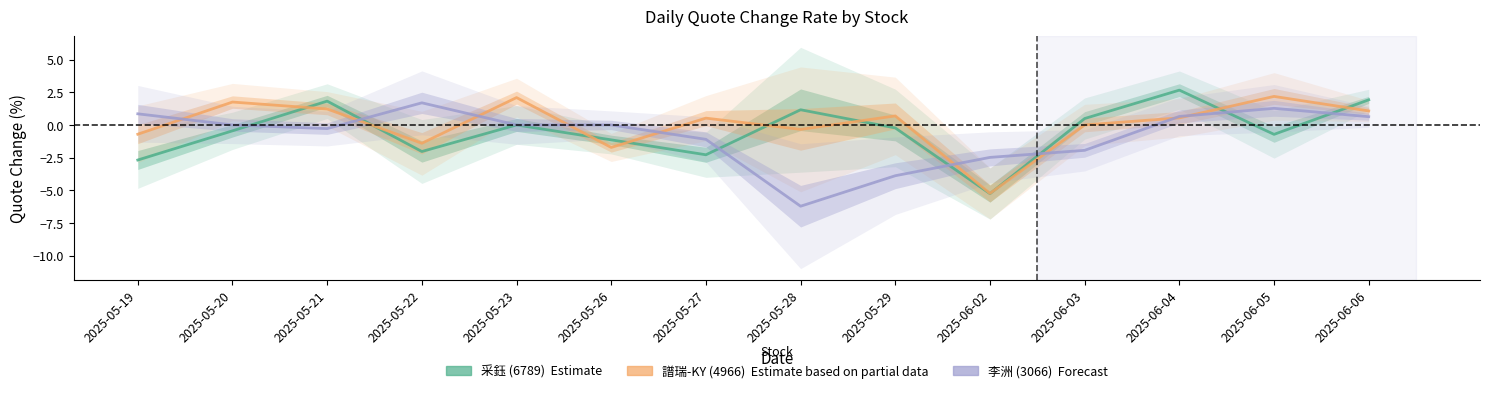

What is the maximum value shown in the chart?

2.7